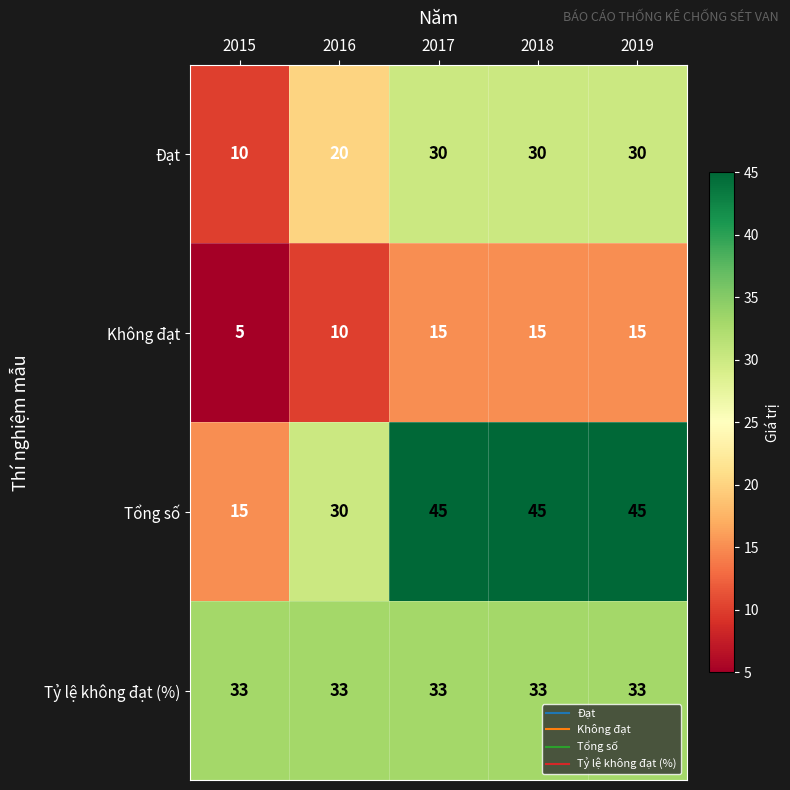

Which series has the largest range (max minus min)?

Tổng số